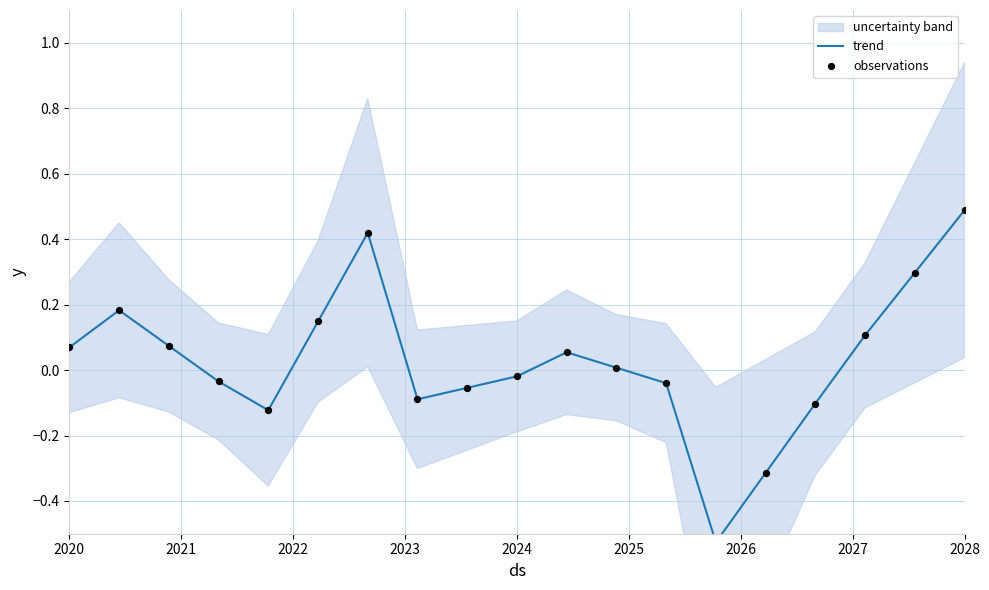

Which series has the largest total across all categories?

trend